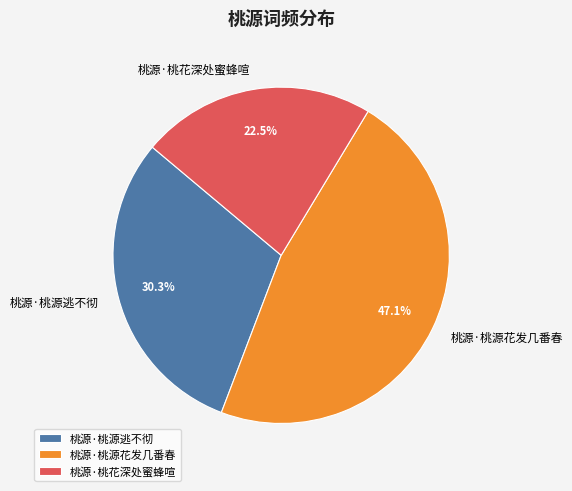

Between 桃源·桃源逃不彻 and 桃源·桃源花发几番春, which is larger?

桃源·桃源花发几番春